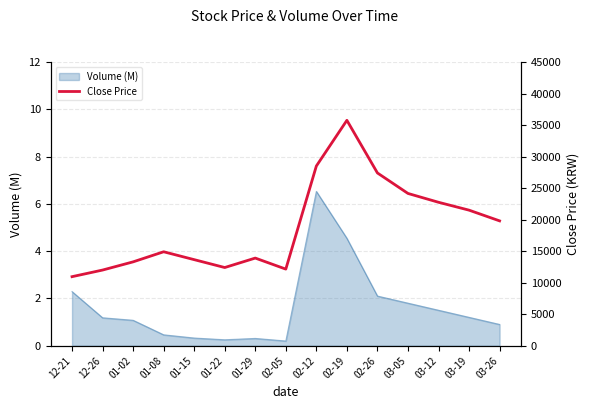

What is the change in value from 01-02 to 02-26?

+14100